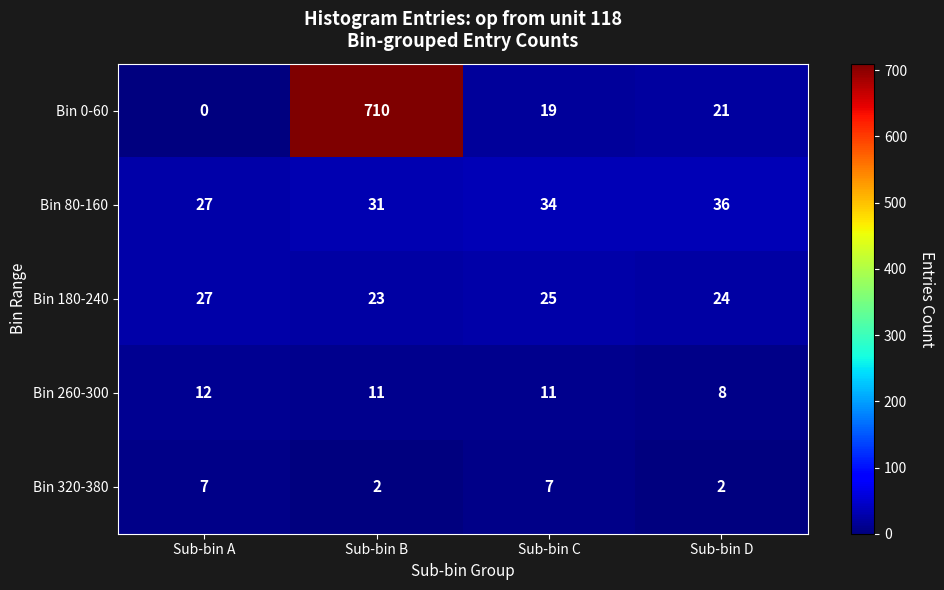

At which category is the sum across all series the highest?

Sub-bin B